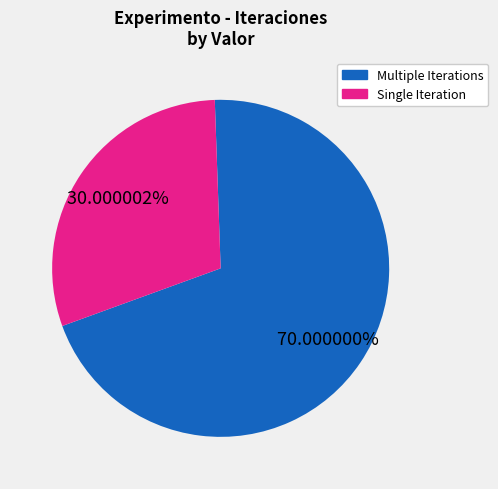

Is there any slice that represents more than half of the pie?

Yes